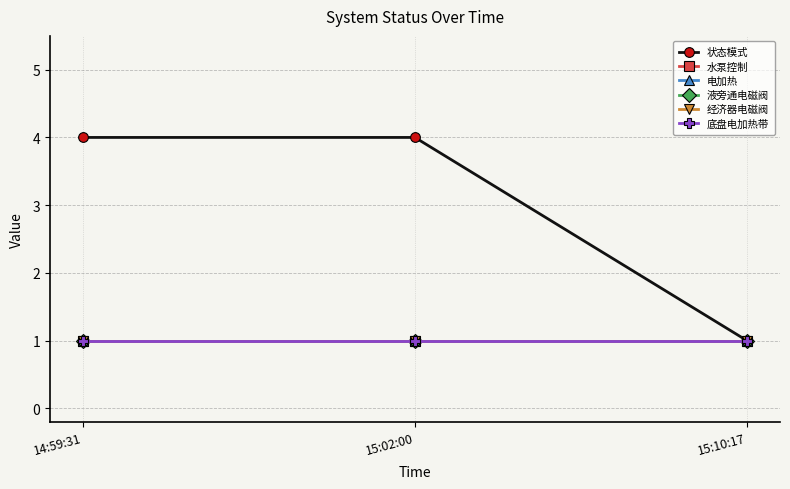

How many categories are shown in the chart?

3